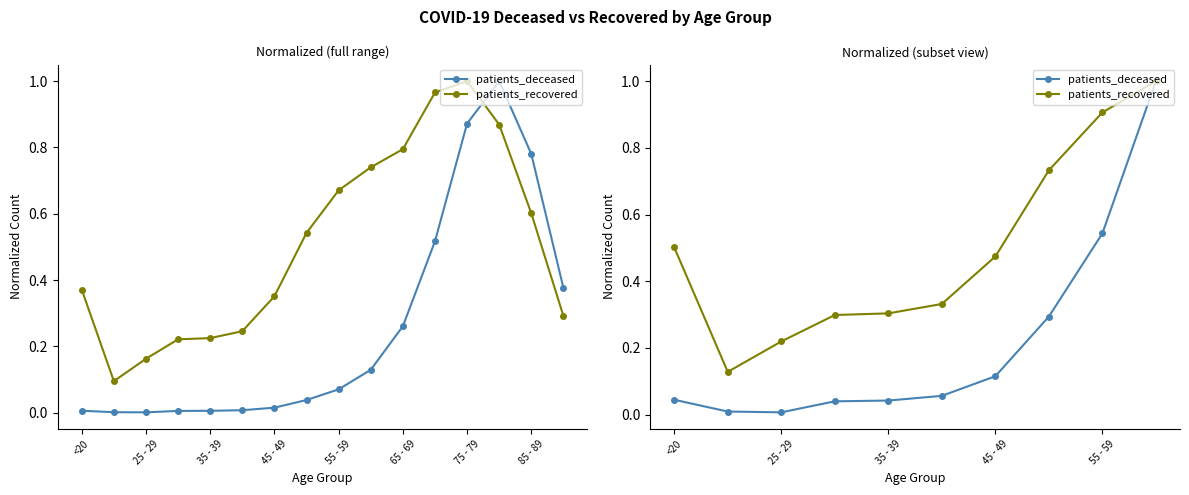

What is the value of the patients_deceased point at the 6th from the left?

0.1